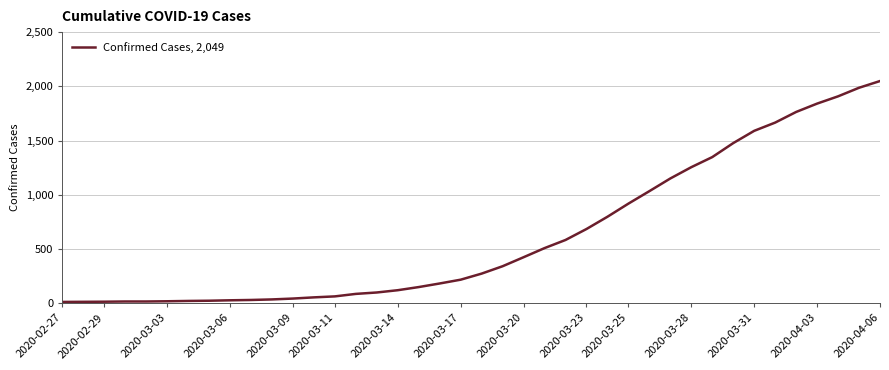

What is the maximum value shown in the chart?

2049